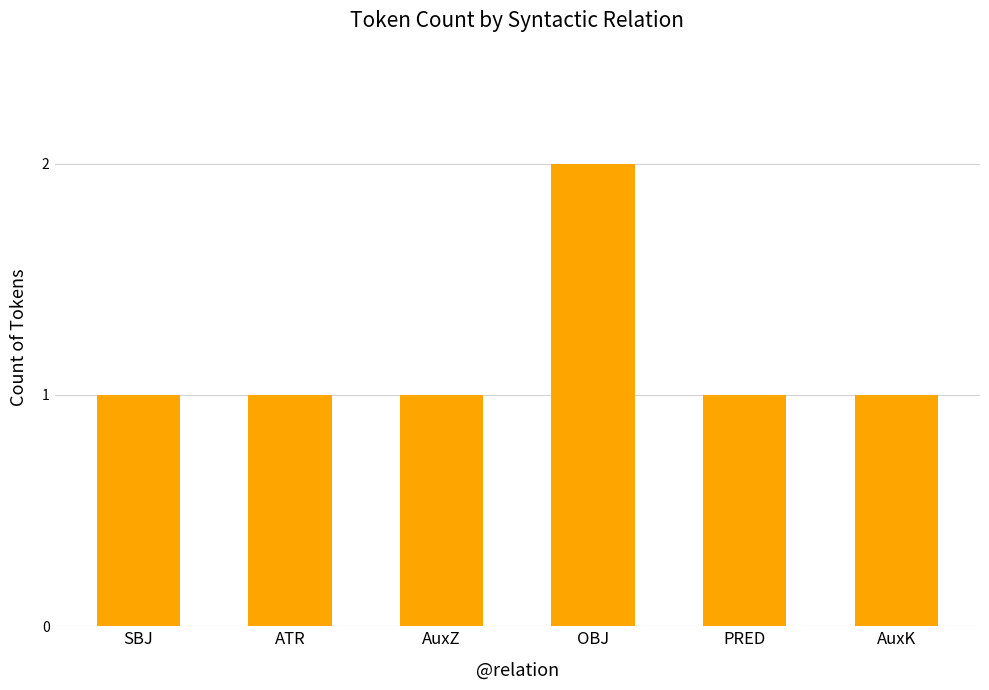

How many values are between 1 and 2?

6